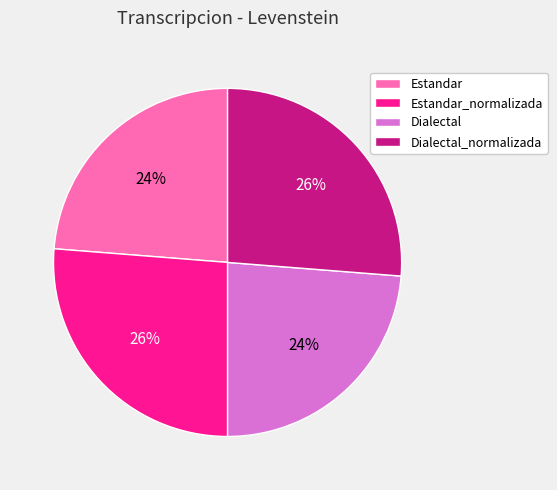

Is there any slice that represents more than half of the pie?

No